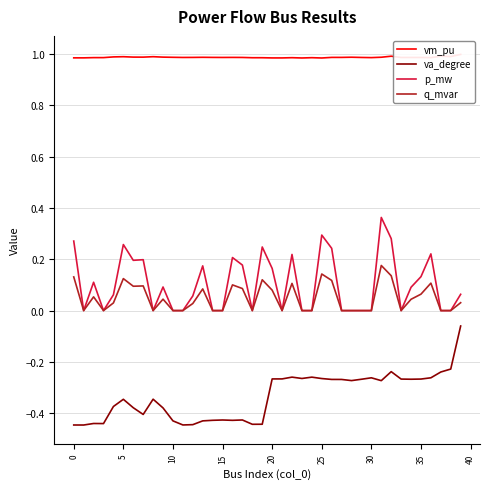

True or false: va_degree has a value of -0.1 at 20.

False